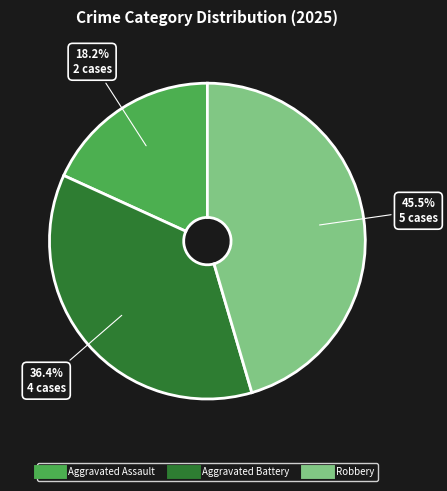

To the nearest percent, what is the average slice percentage?

33%